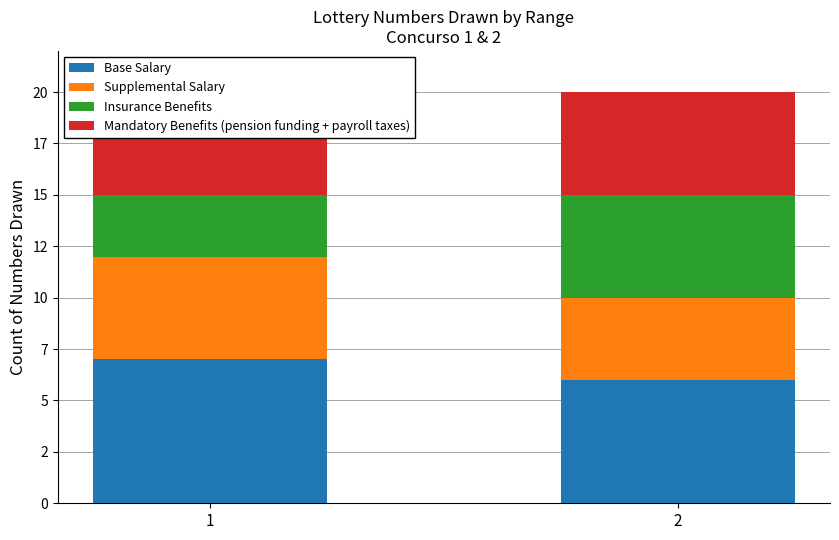

What is the value of the Supplemental Salary bar at the 1st from the left?

5